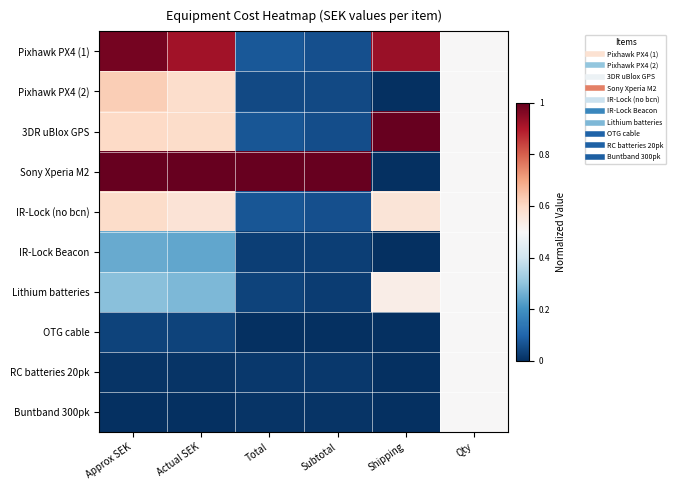

Which label corresponds to the largest value in the chart?

Shipping